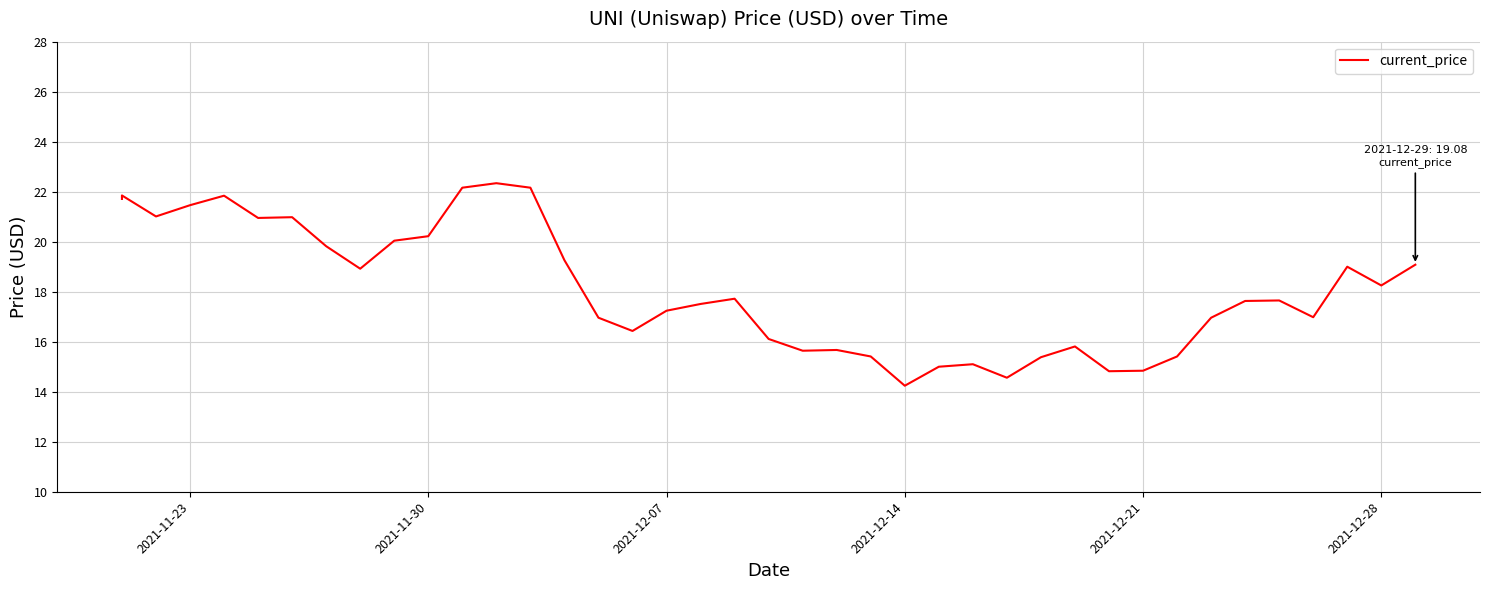

Reading right to left, transcribe all the data shown in this chart.

19.1	18.2	19.0	17.0	17.6	17.6	17.0	15.4	14.8	14.8	15.8	15.4	14.6	15.1	15.0	14.2	15.4	15.7	15.6	16.1	17.7	17.5	17.2	16.4	17.0	19.3	22.2	22.3	22.2	20.2	20.0	18.9	19.8	21.0	20.9	21.8	21.5	21.0	21.9	21.7